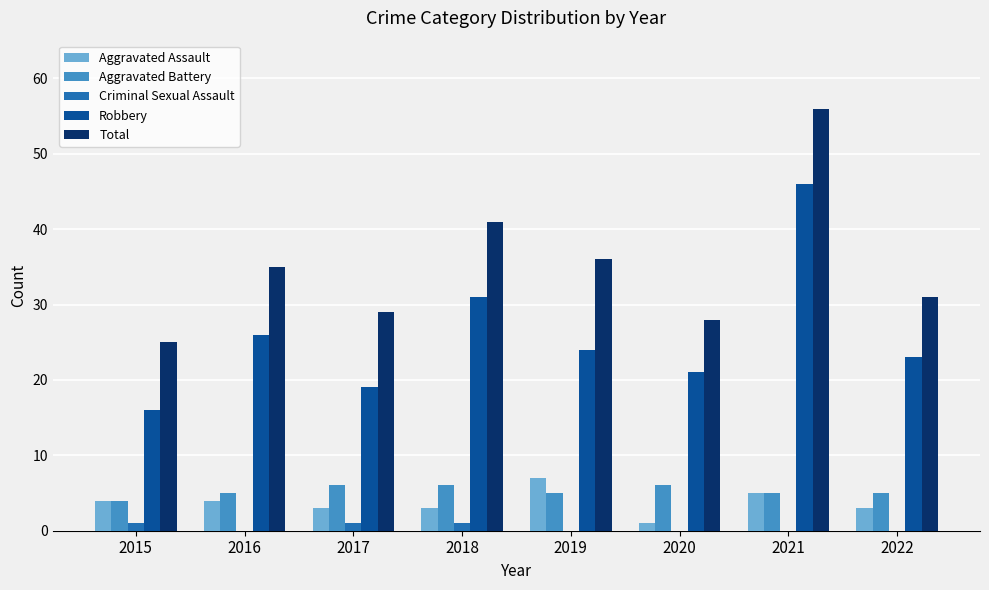

What is the average value of the Total series?

35